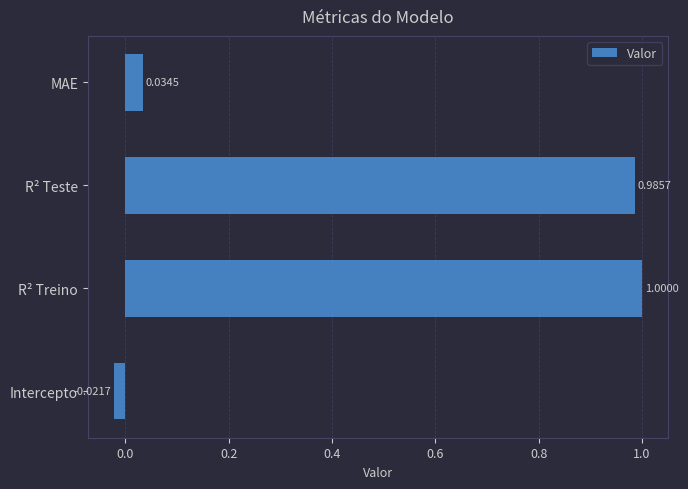

At which category does the chart reach its peak across all series?

R² Treino